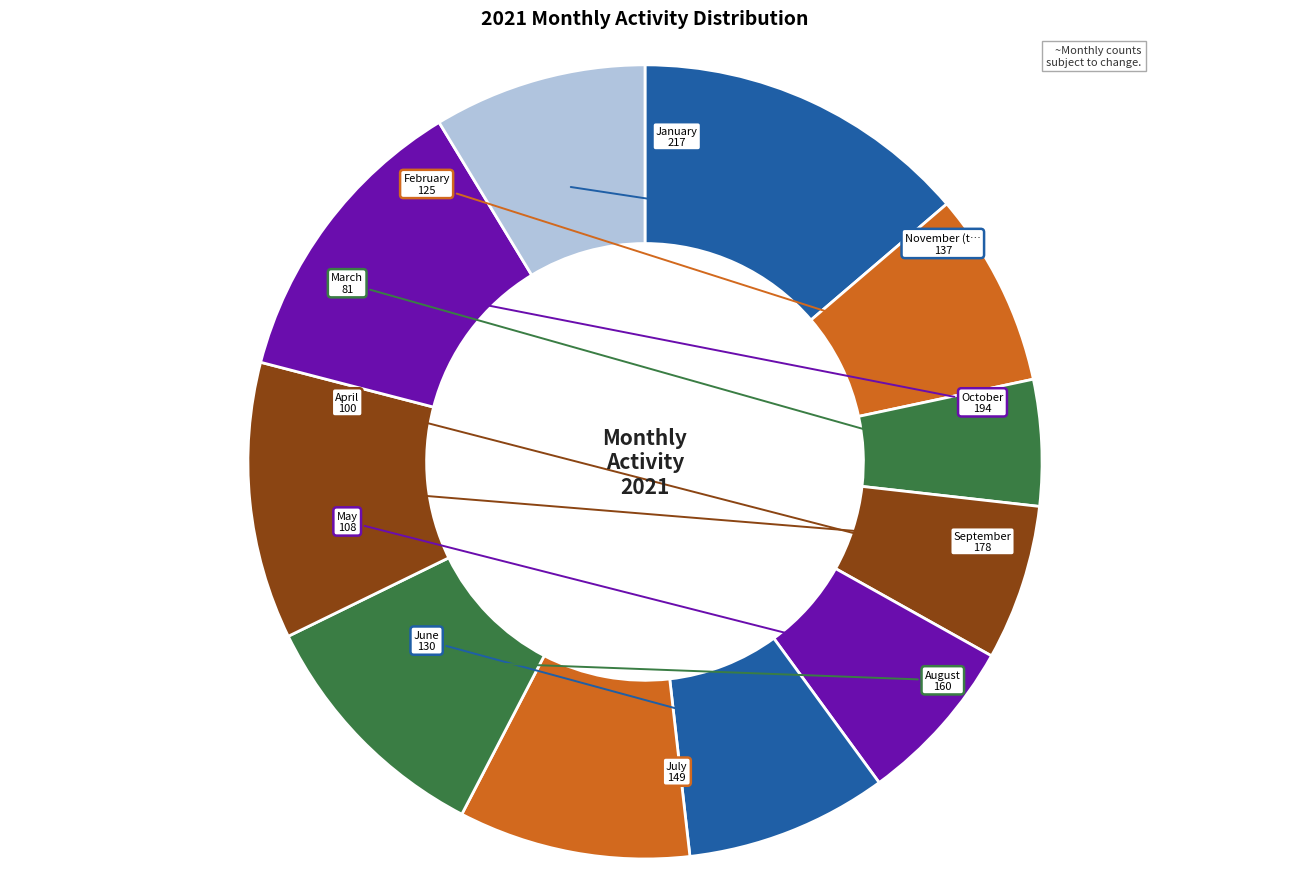

How many segments does this pie chart have?

11